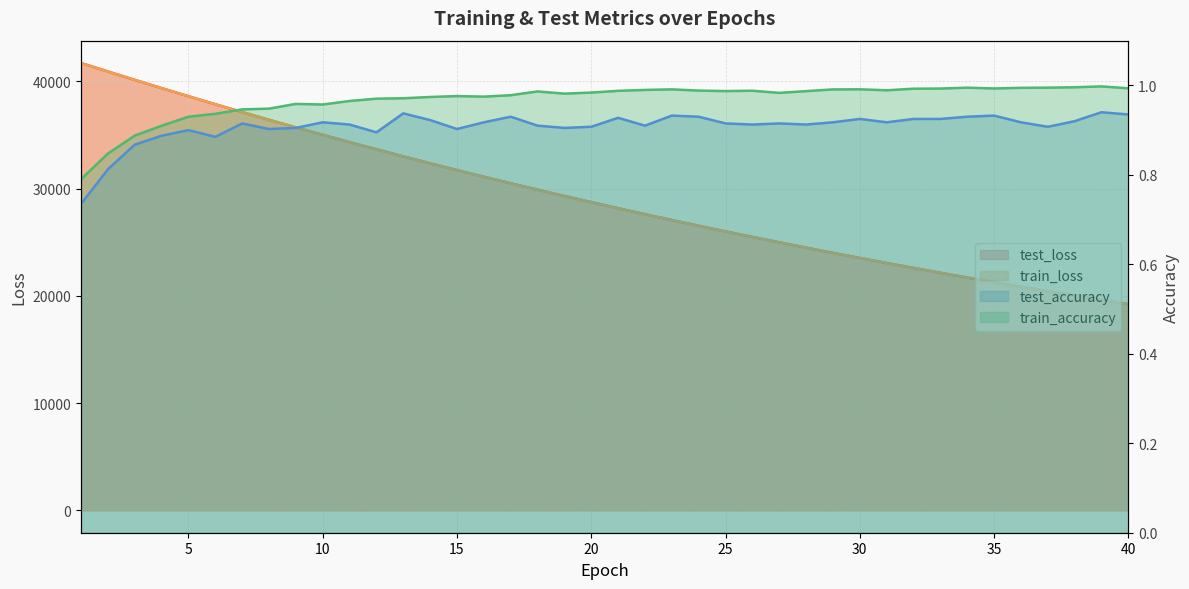

What is the spread (max minus min) of values at 29?

24003.4